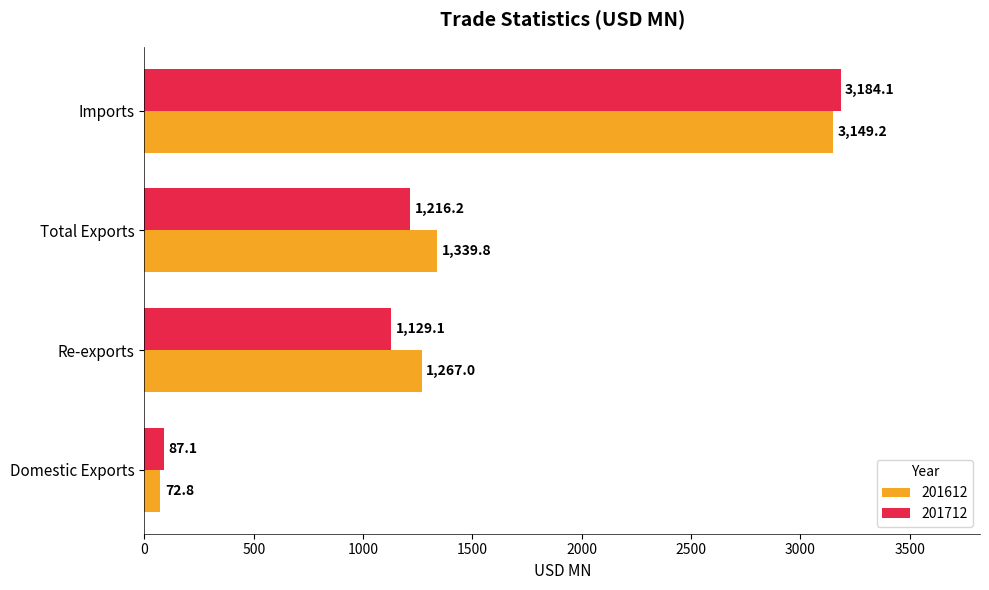

At how many categories does at least one series exceed 2845?

1